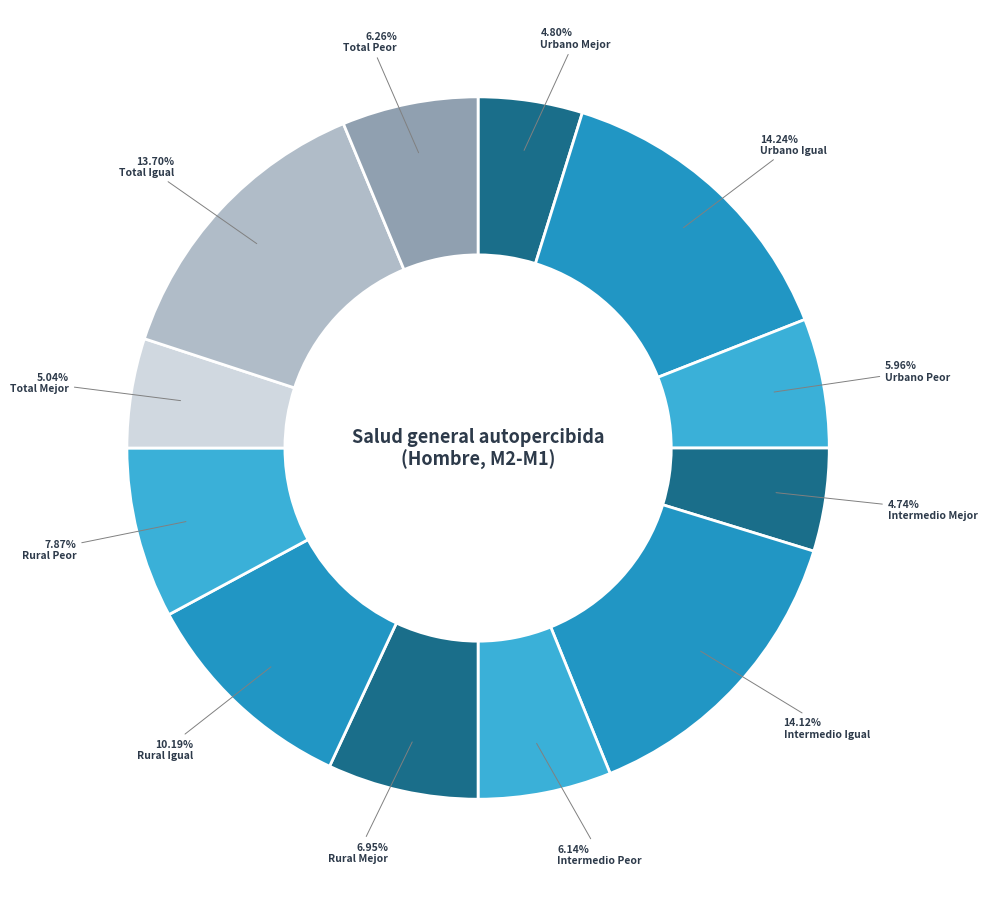

What percentage is the Urbano Peor slice, to the nearest percent?

6%